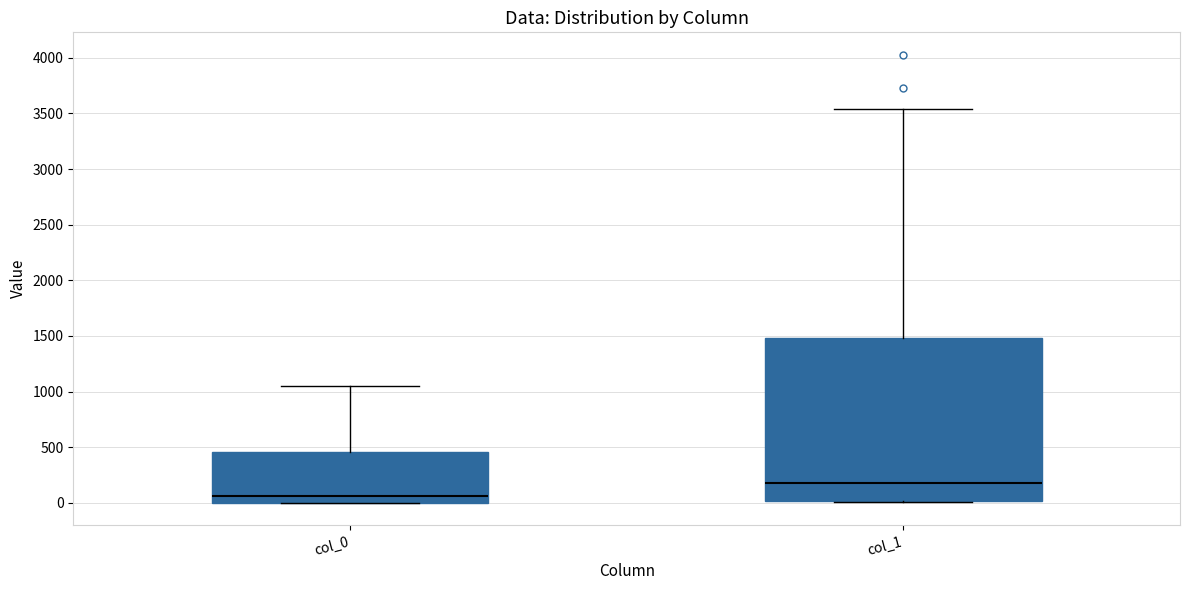

Which box is the tallest, from its lower edge to its upper edge?

col_1